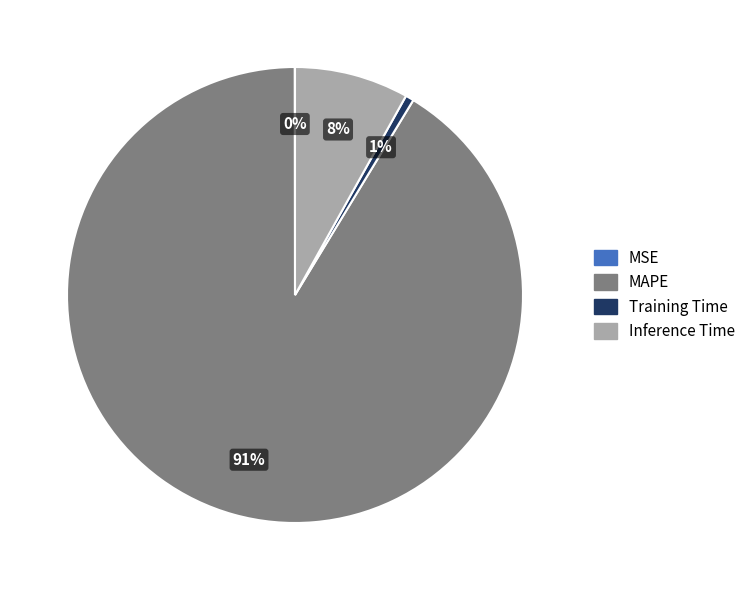

To the nearest percent, what is the average slice percentage?

25%